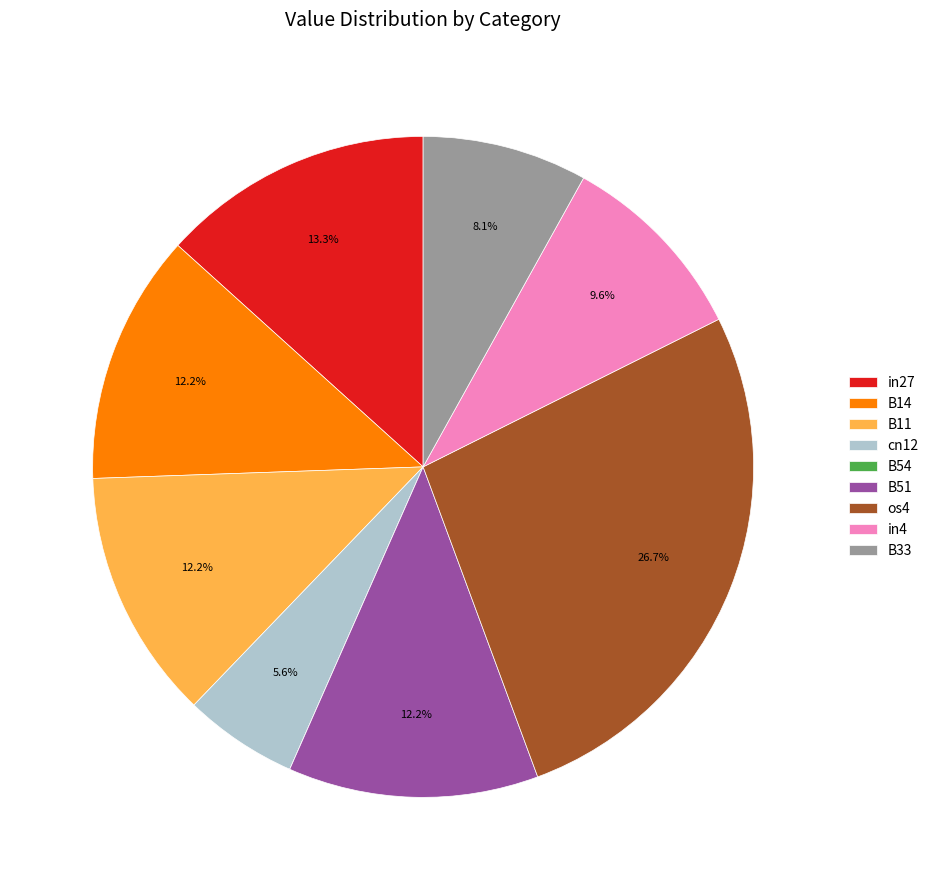

To the nearest percent, what is the average slice percentage?

11%